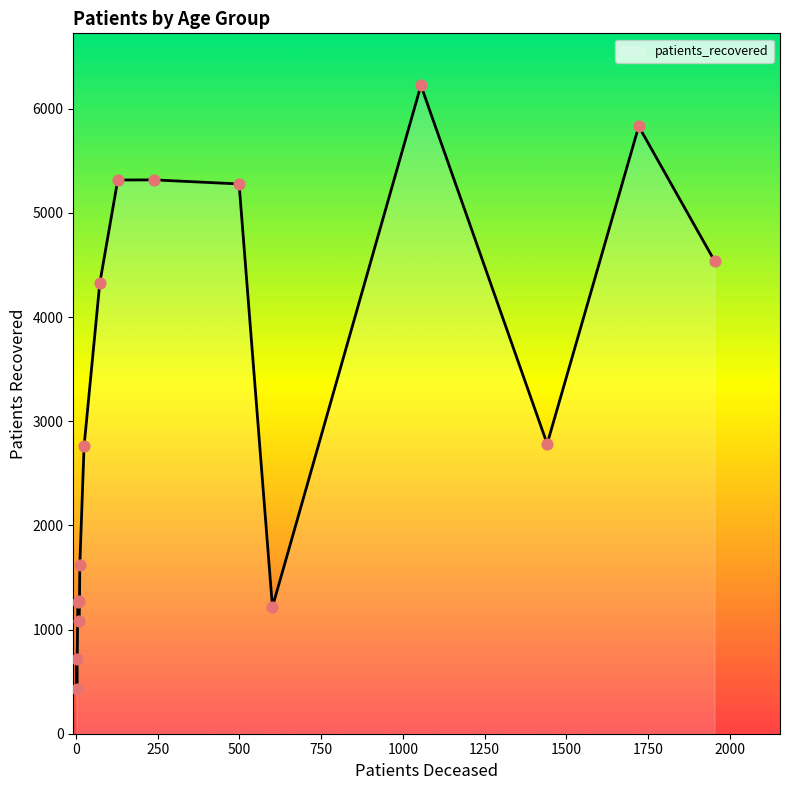

What is the greatest value displayed?

6224